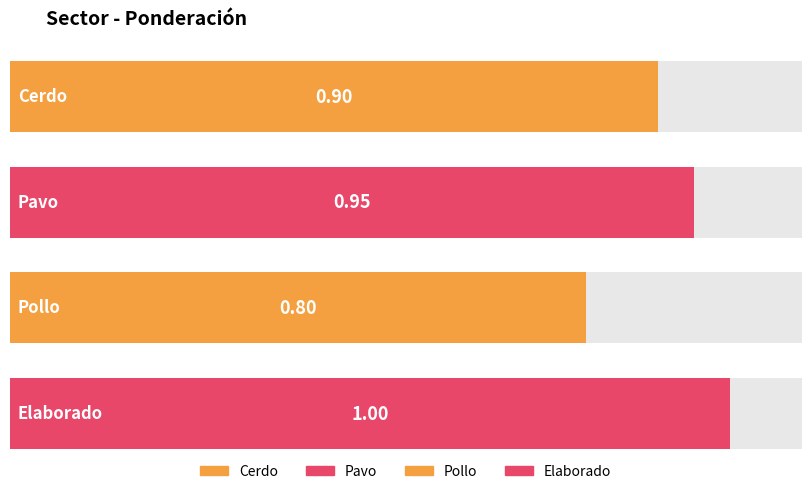

Read the value at Pavo.

0.9